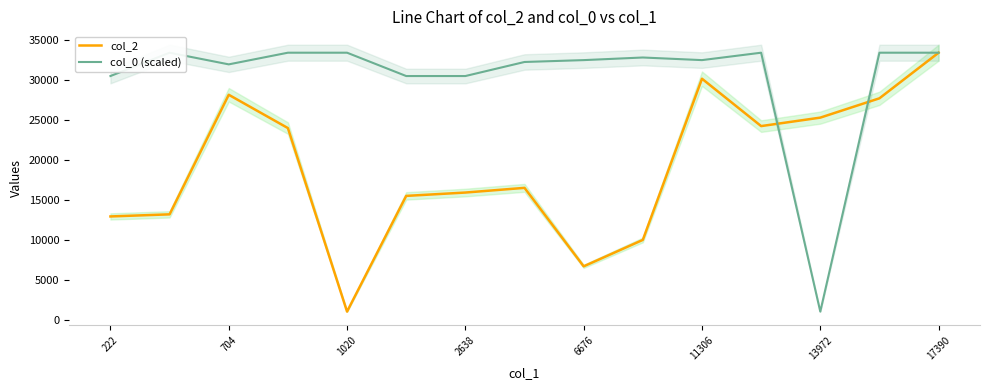

True or false: col_2 has a value of 27668.0 at 13.

True